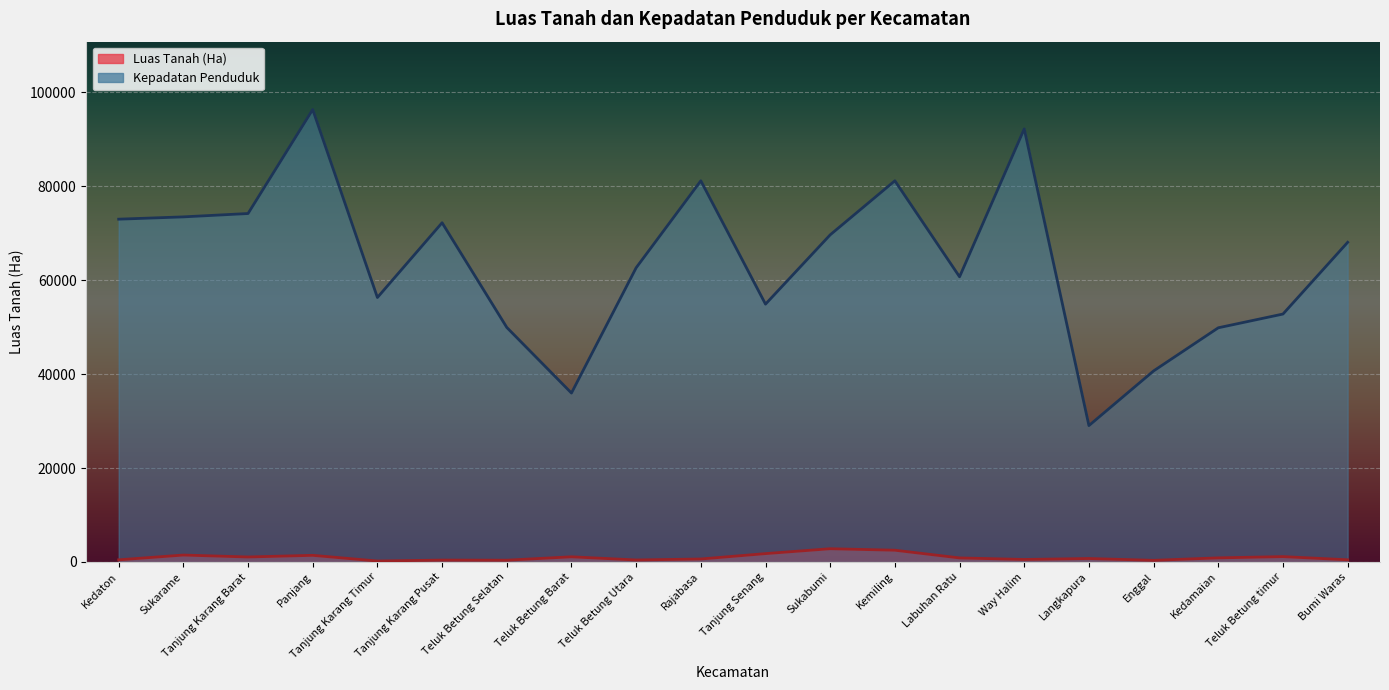

What are all the series names shown in the legend?

Luas Tanah (Ha), Kepadatan Penduduk